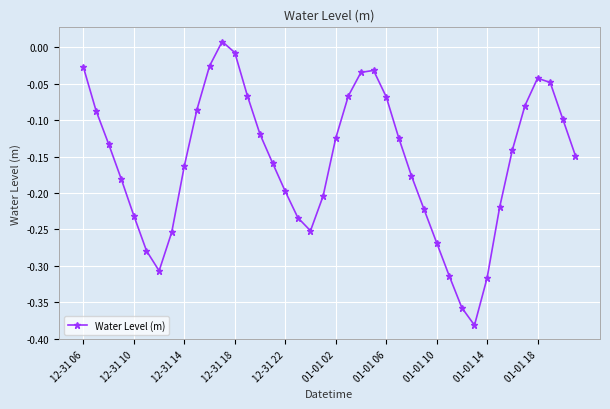

True or false: the data has more than 0 interior local peaks.

True